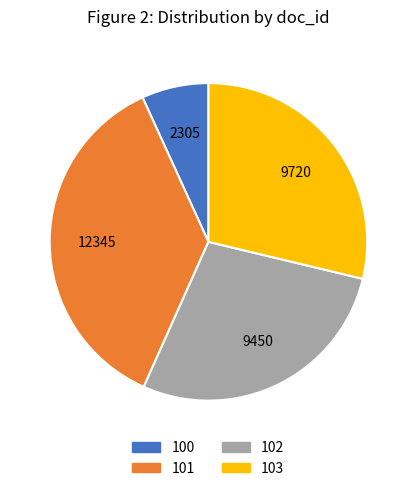

Rank the categories by value from lowest to highest.

100, 102, 103, 101